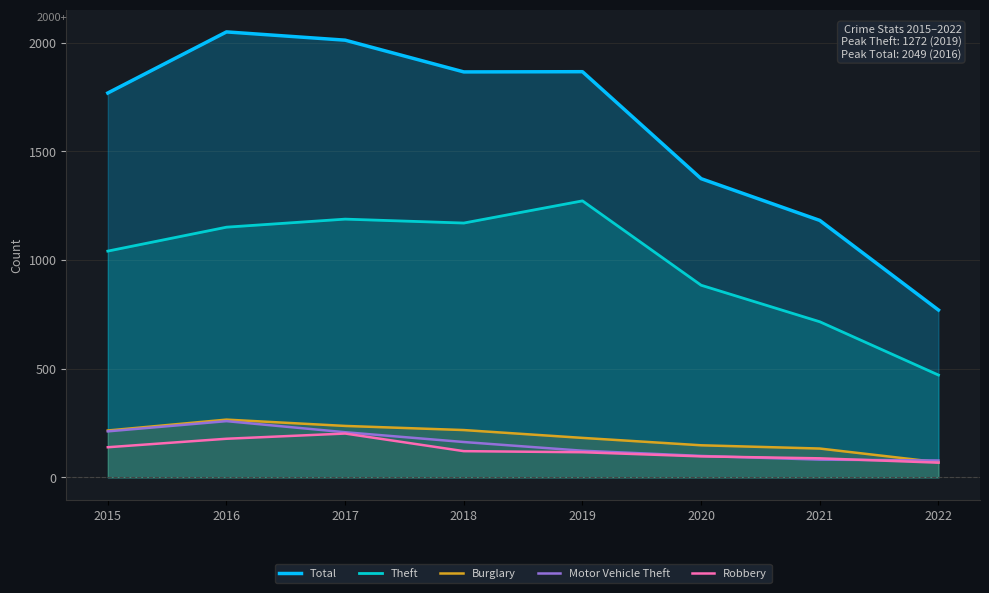

List the series in order of their peak value, highest first.

Total, Theft, Burglary, Motor Vehicle Theft, Robbery